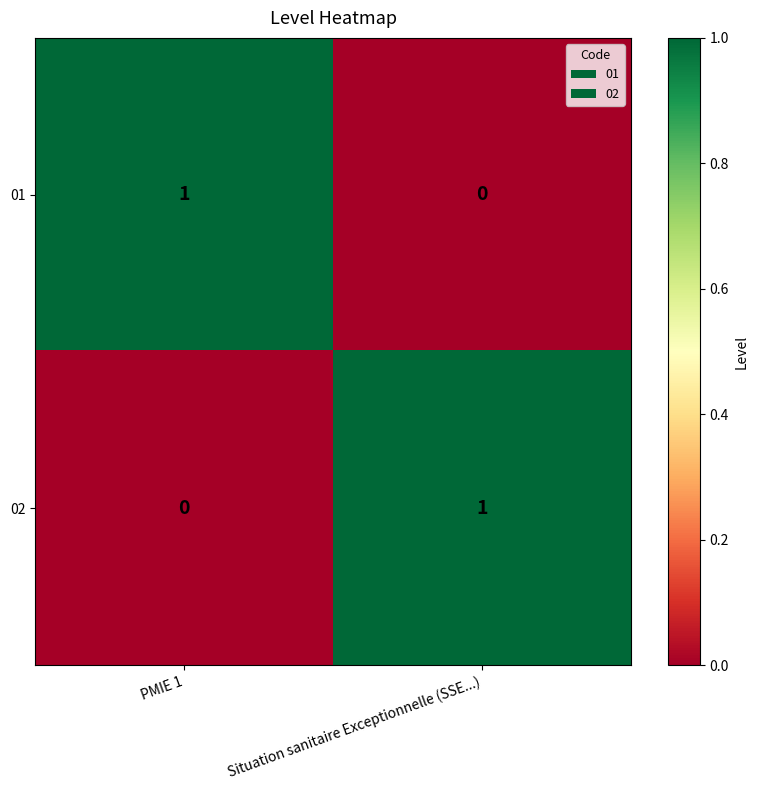

At which label does 01 reach its minimum?

Situation sanitaire Exceptionnelle (SSE...)